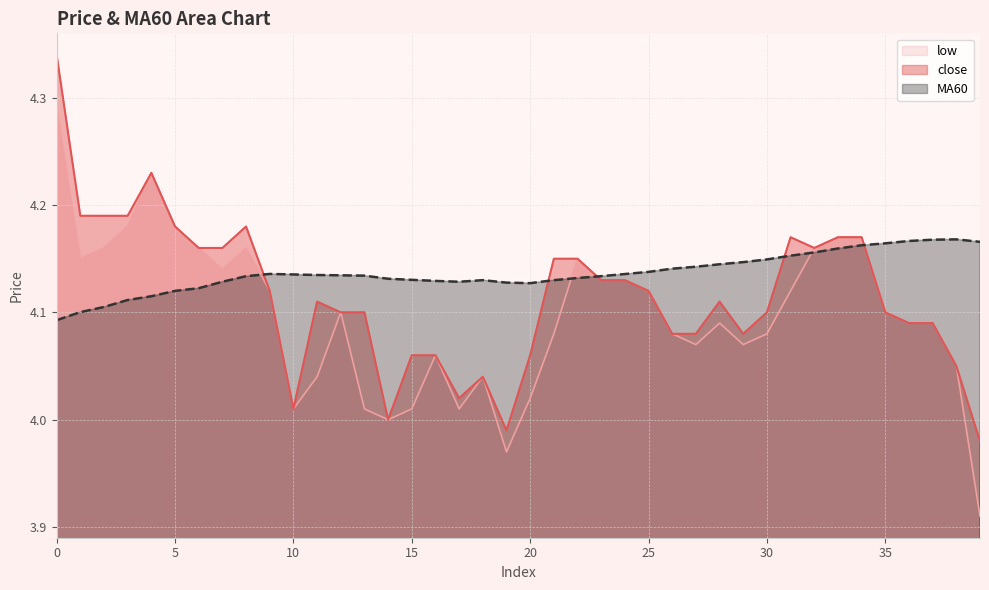

Where is the first local maximum for low?

4